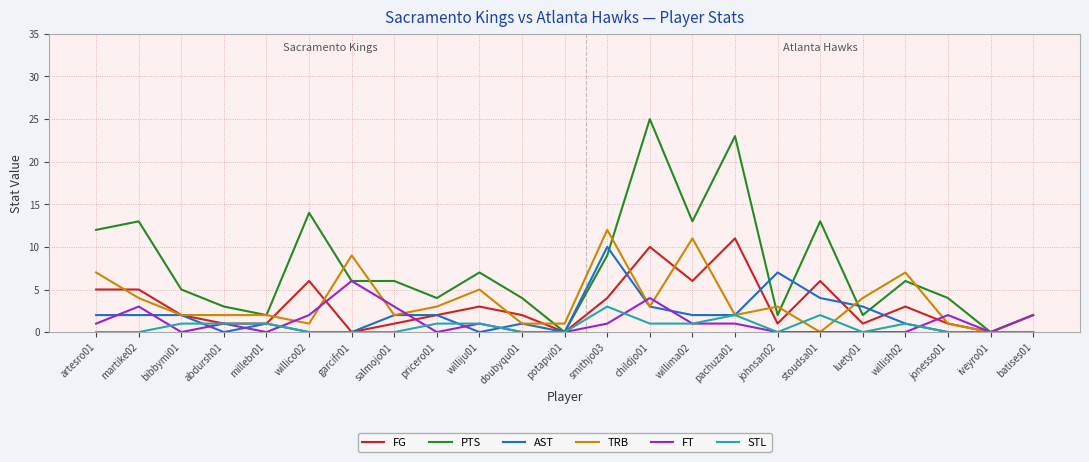

What is the maximum value shown in the chart?

25